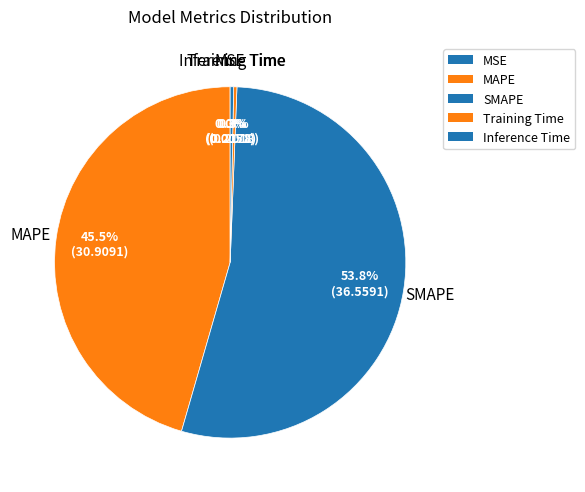

To the nearest percent, what is the difference between the MAPE and SMAPE slice percentages?

8%